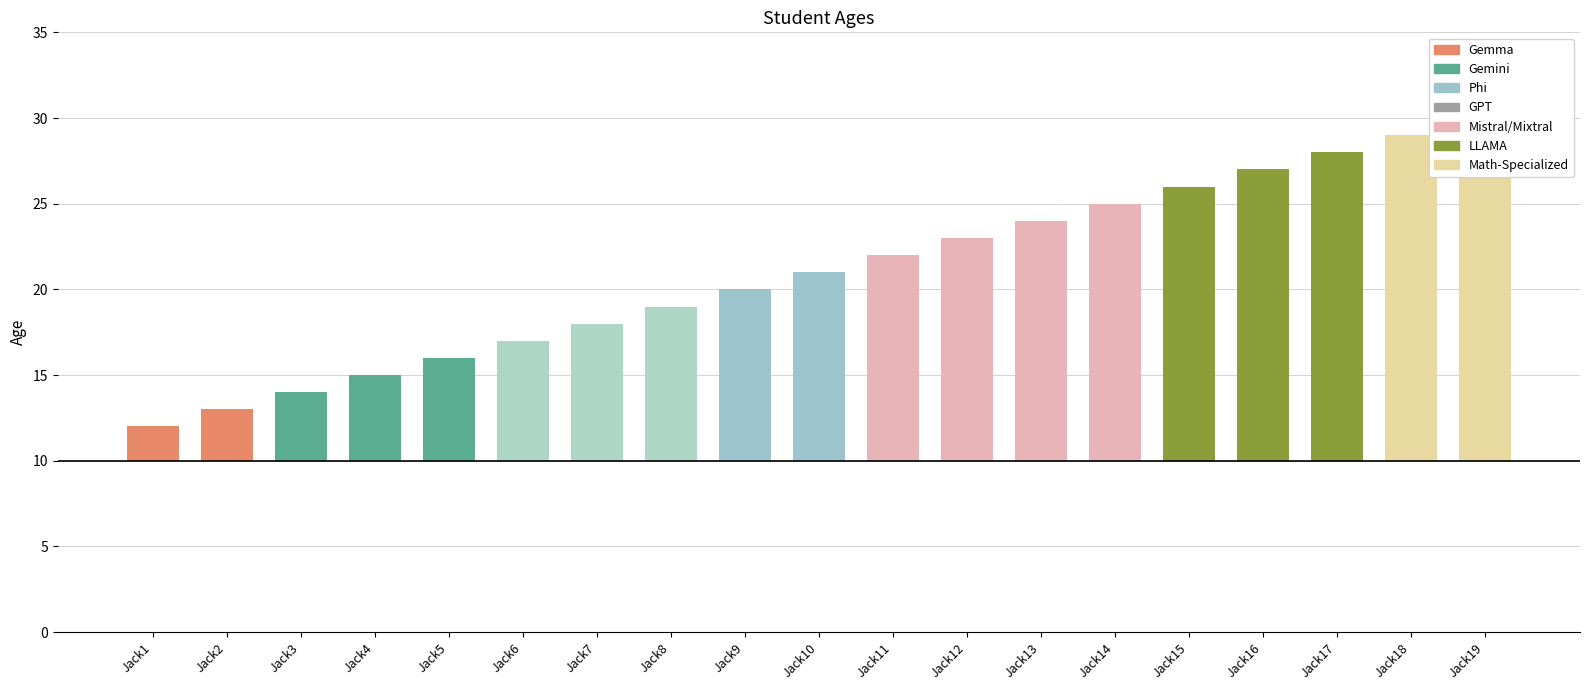

Are the bars horizontal?

No